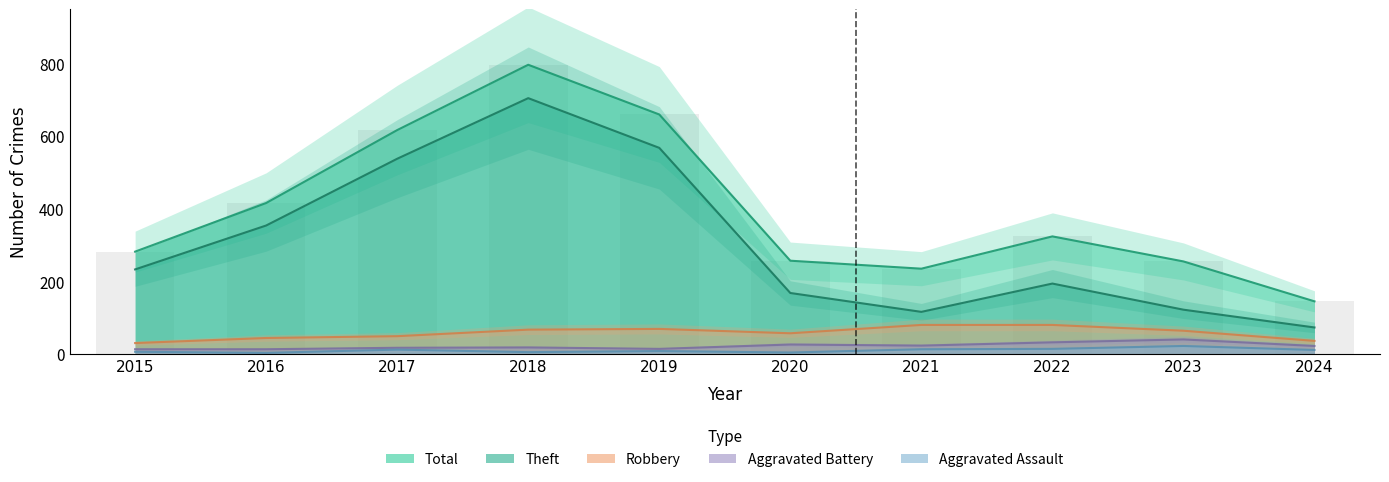

What is the difference between the second highest and second lowest values in the Total series?

425